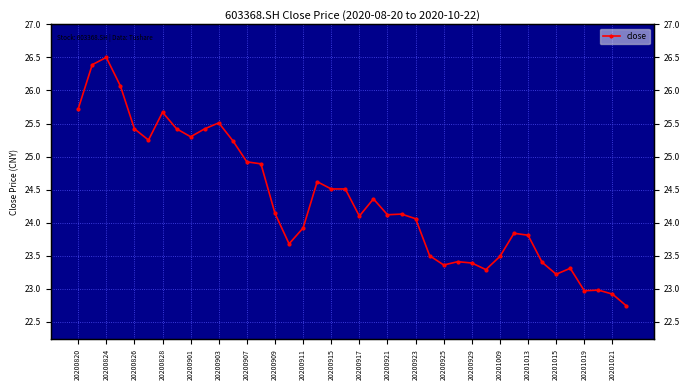

Between 20201021 and 20200824, which is larger?

20200824